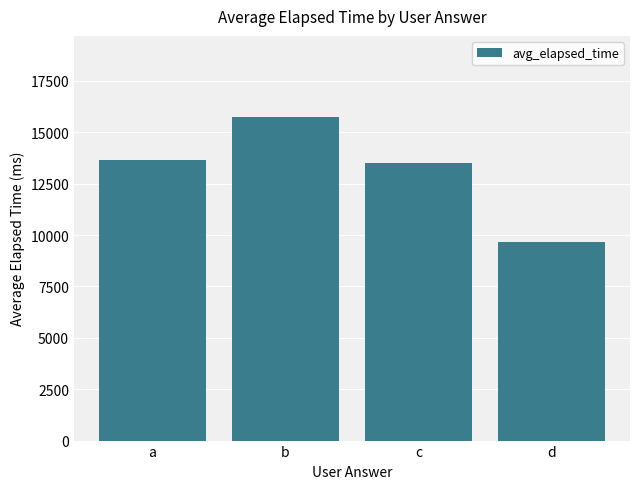

What is the maximum value shown in the chart?

15750.0